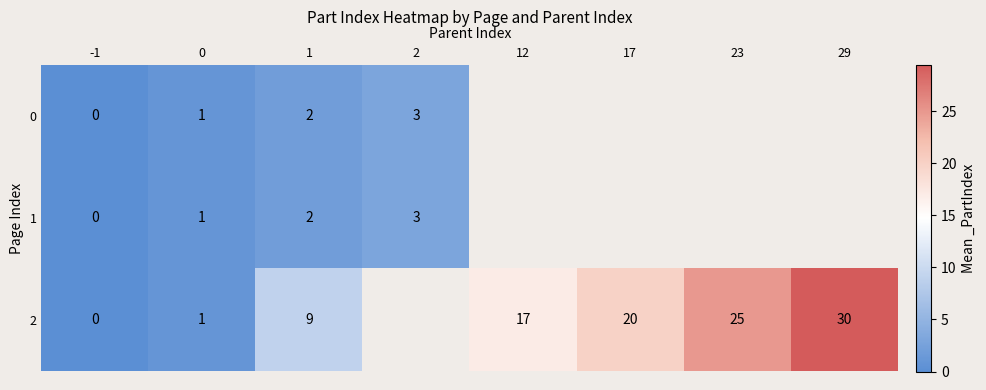

Which category has the lowest value across all series?

-1